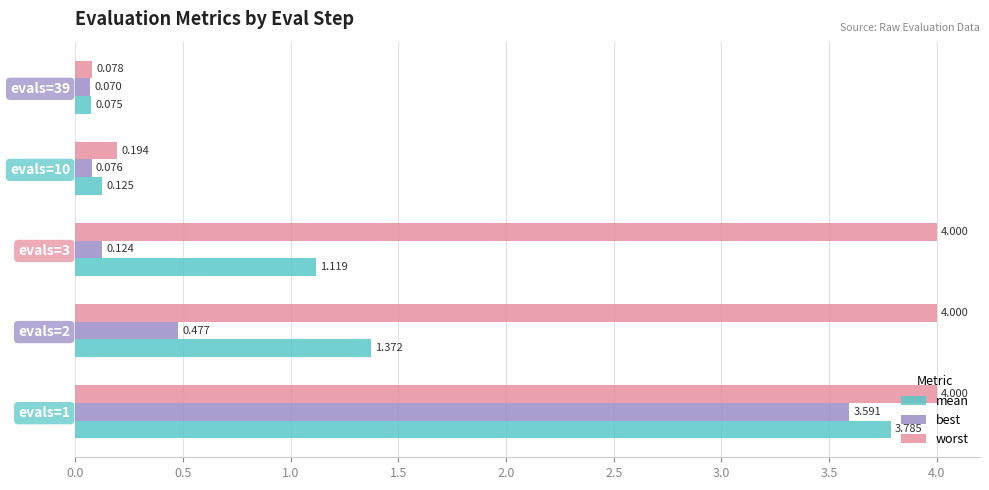

Rank the series by their average value, from lowest to highest.

best, mean, worst